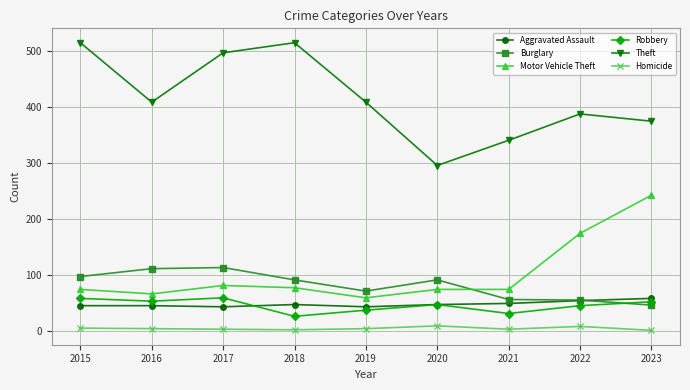

What is the value of the Homicide point at the 3rd from the left?

4